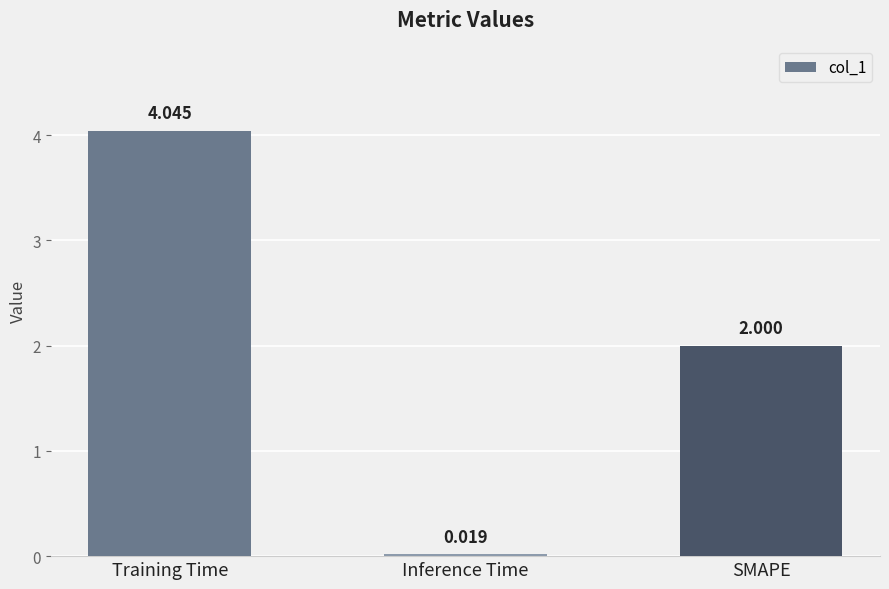

What is the label of the 2nd bar from the right?

Inference Time